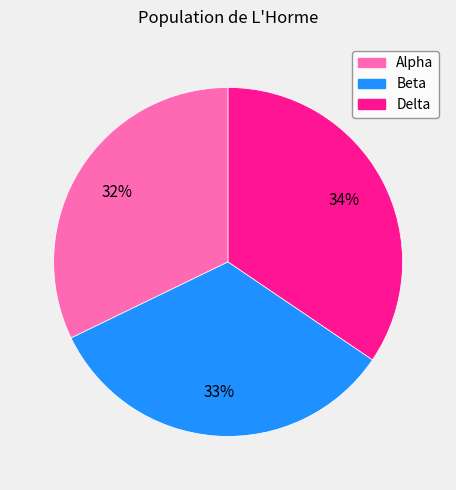

Which has a higher value, Beta or Delta?

Delta